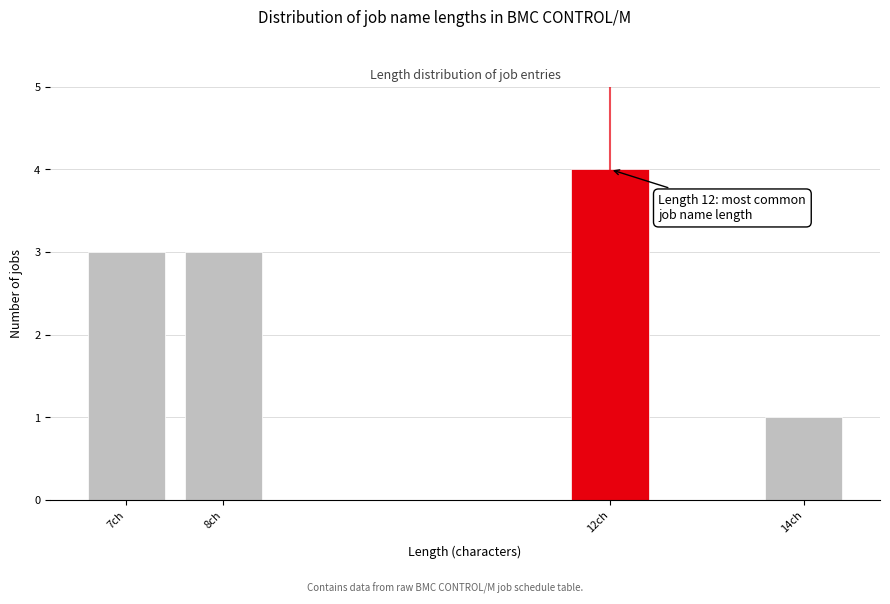

Reading left to right, extract all data points from this chart.

7ch=3	8ch=3	12ch=4	14ch=1